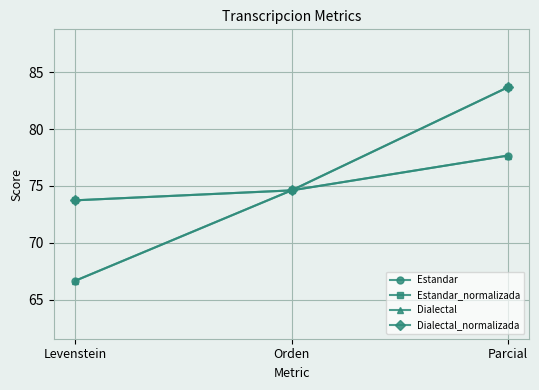

Does the chart have visible grid lines?

Yes